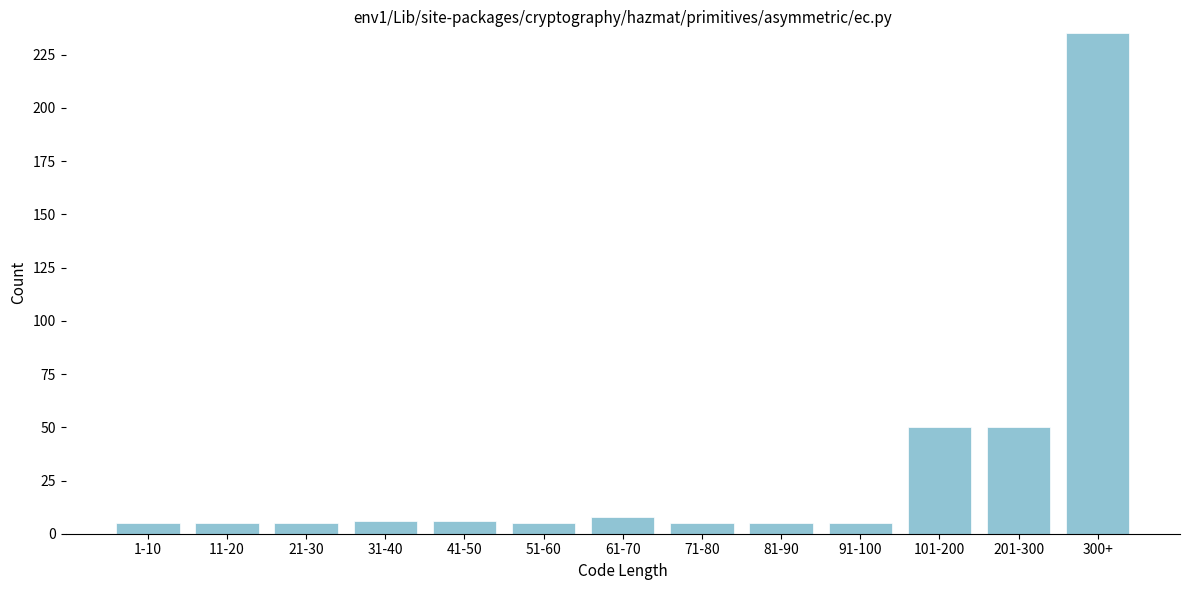

Reading right to left, list all the values displayed in this chart.

300+=235	201-300=50	101-200=50	91-100=5	81-90=5	71-80=5	61-70=8	51-60=5	41-50=6	31-40=6	21-30=5	11-20=5	1-10=5